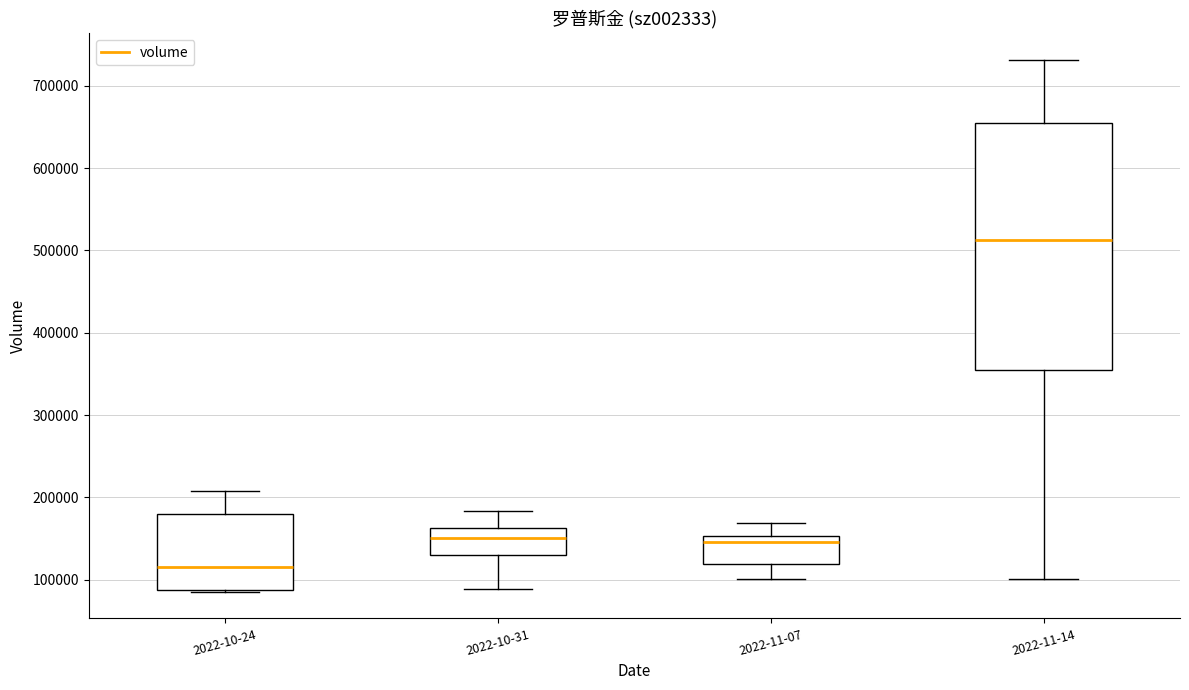

Which box has the highest median line?

2022-11-14